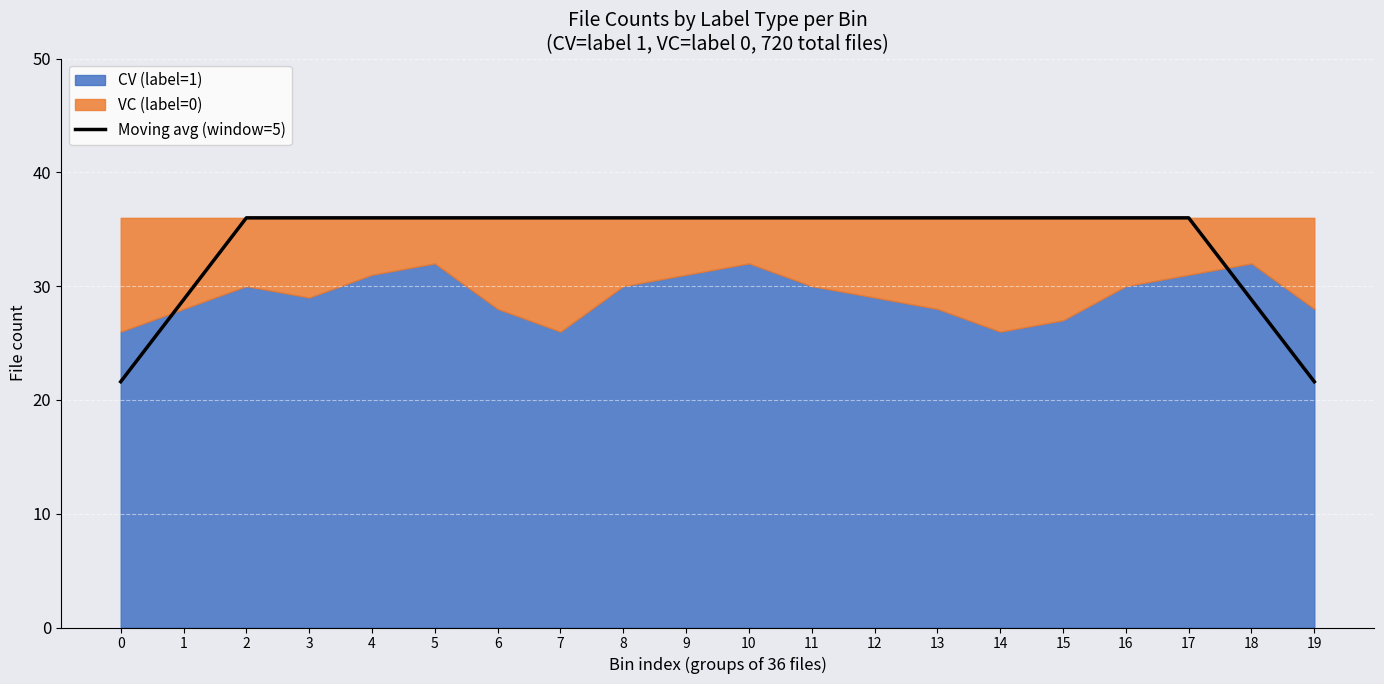

Rank the categories by value from lowest to highest.

0, 19, 1, 18, 2, 3, 4, 5, 6, 7, 8, 9, 10, 11, 12, 13, 14, 15, 16, 17